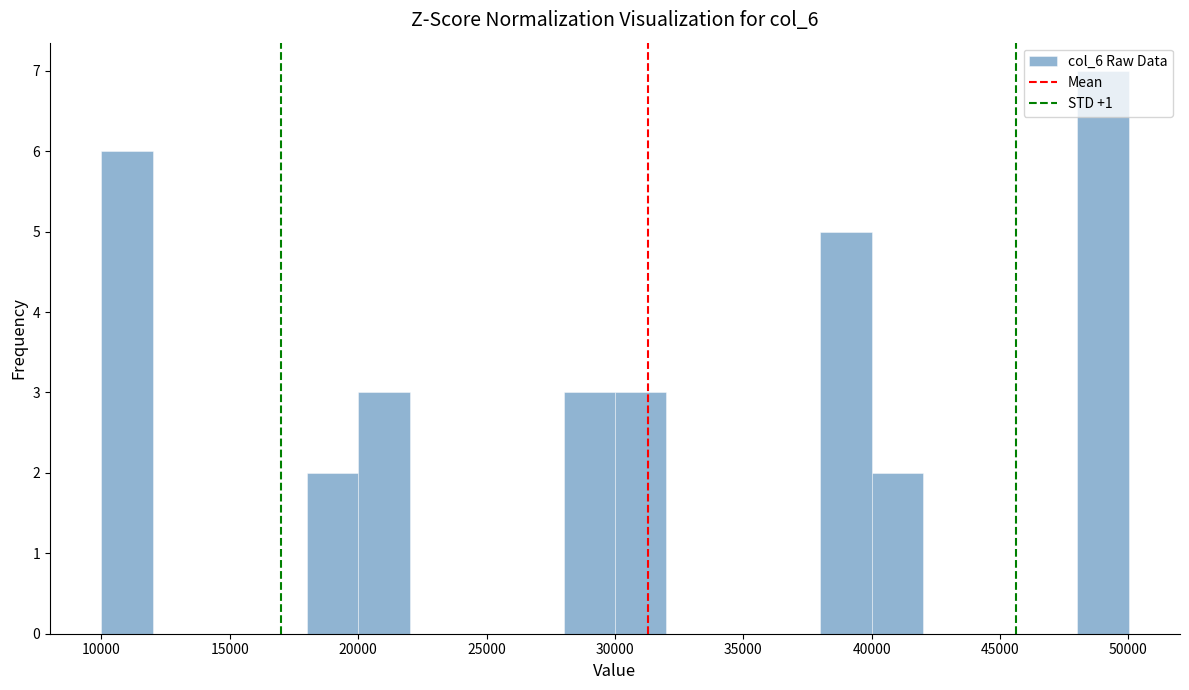

Reading left to right, list every bar in this chart as the range it spans on the x-axis followed by its height. Neither the bar edges nor the heights are printed on the chart, so give them approximately, as read against the axes.

10000 to 12000: 6
12000 to 14000: 0
14000 to 16000: 0
16000 to 18000: 0
18000 to 20000: 2
20000 to 22000: 3
22000 to 24000: 0
24000 to 26000: 0
26000 to 28000: 0
28000 to 30000: 3
30000 to 32000: 3
32000 to 34000: 0
34000 to 36000: 0
36000 to 38000: 0
38000 to 40000: 5
40000 to 42000: 2
42000 to 44000: 0
44000 to 46000: 0
46000 to 48000: 0
48000 to 50000: 7